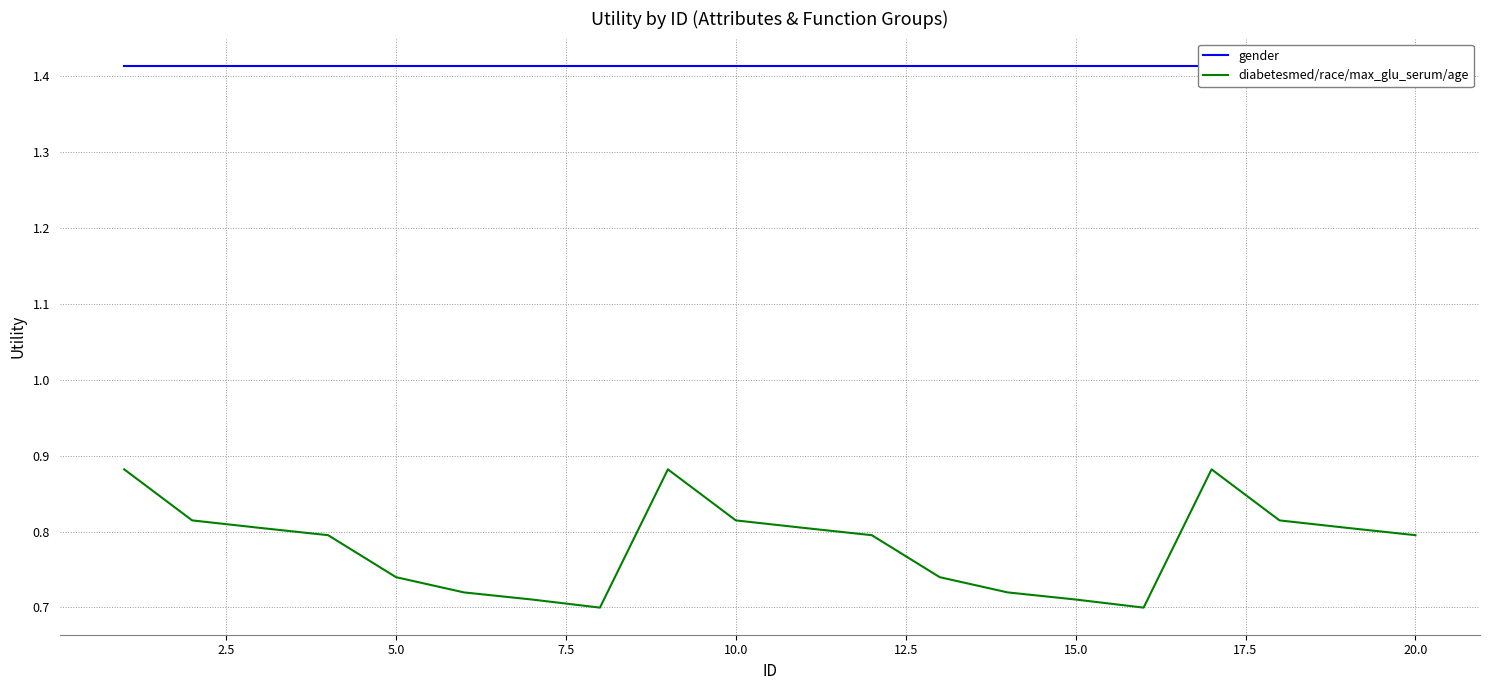

What is the average value of the gender series?

1.4